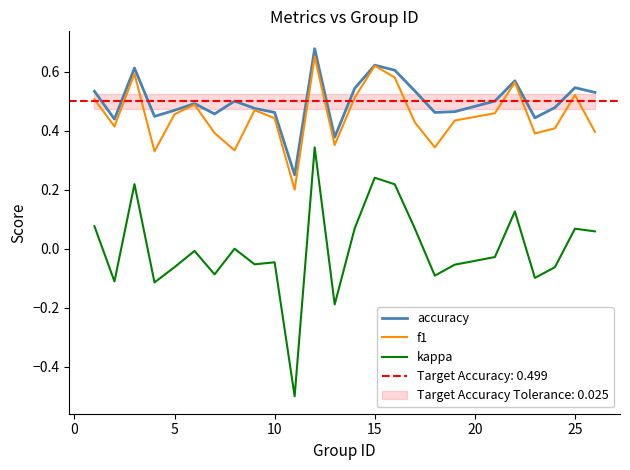

True or false: f1 and kappa intersect in this chart.

False